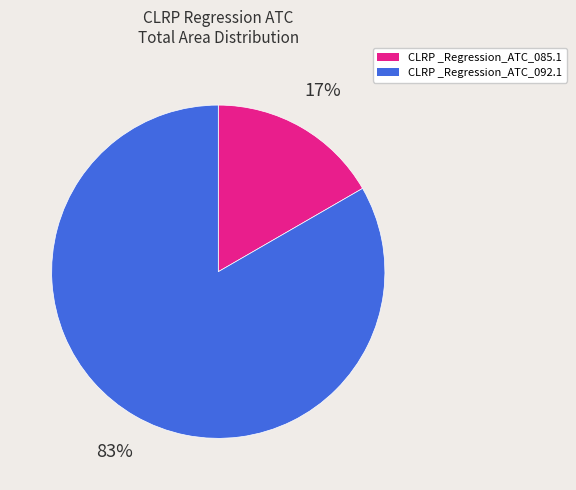

To the nearest percent, what portion does CLRP _Regression_ATC_085.1 represent?

17%